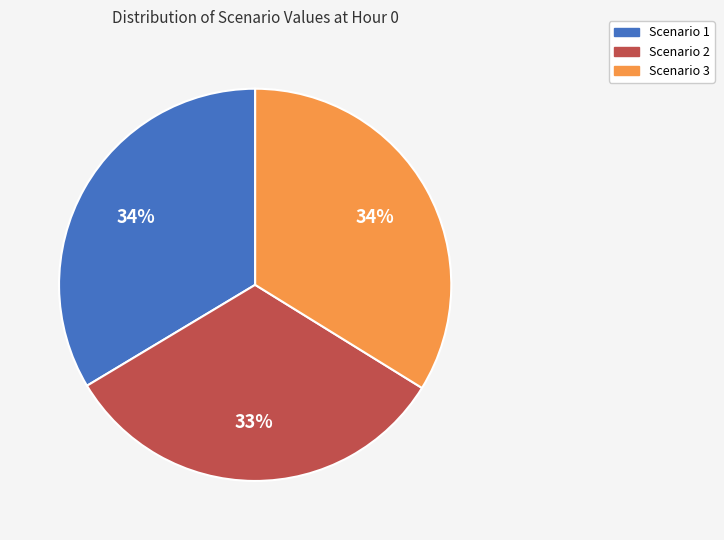

To the nearest percent, what is the combined percentage of Scenario 1 and Scenario 3?

67%